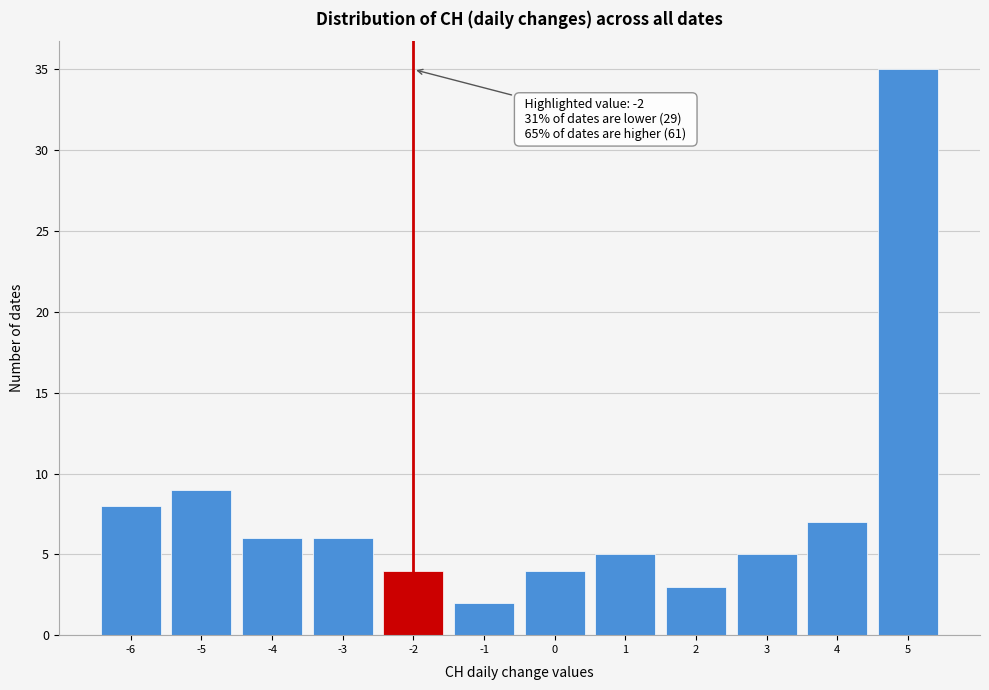

Which range on the x-axis has the tallest bar?

4.5 to 5.5